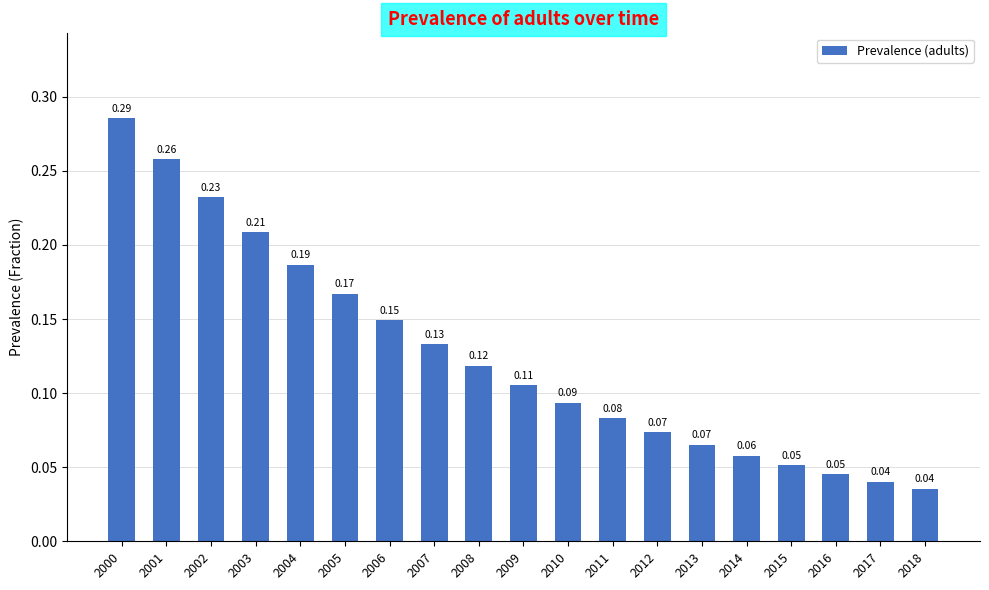

What is the sum of all values?

2.4